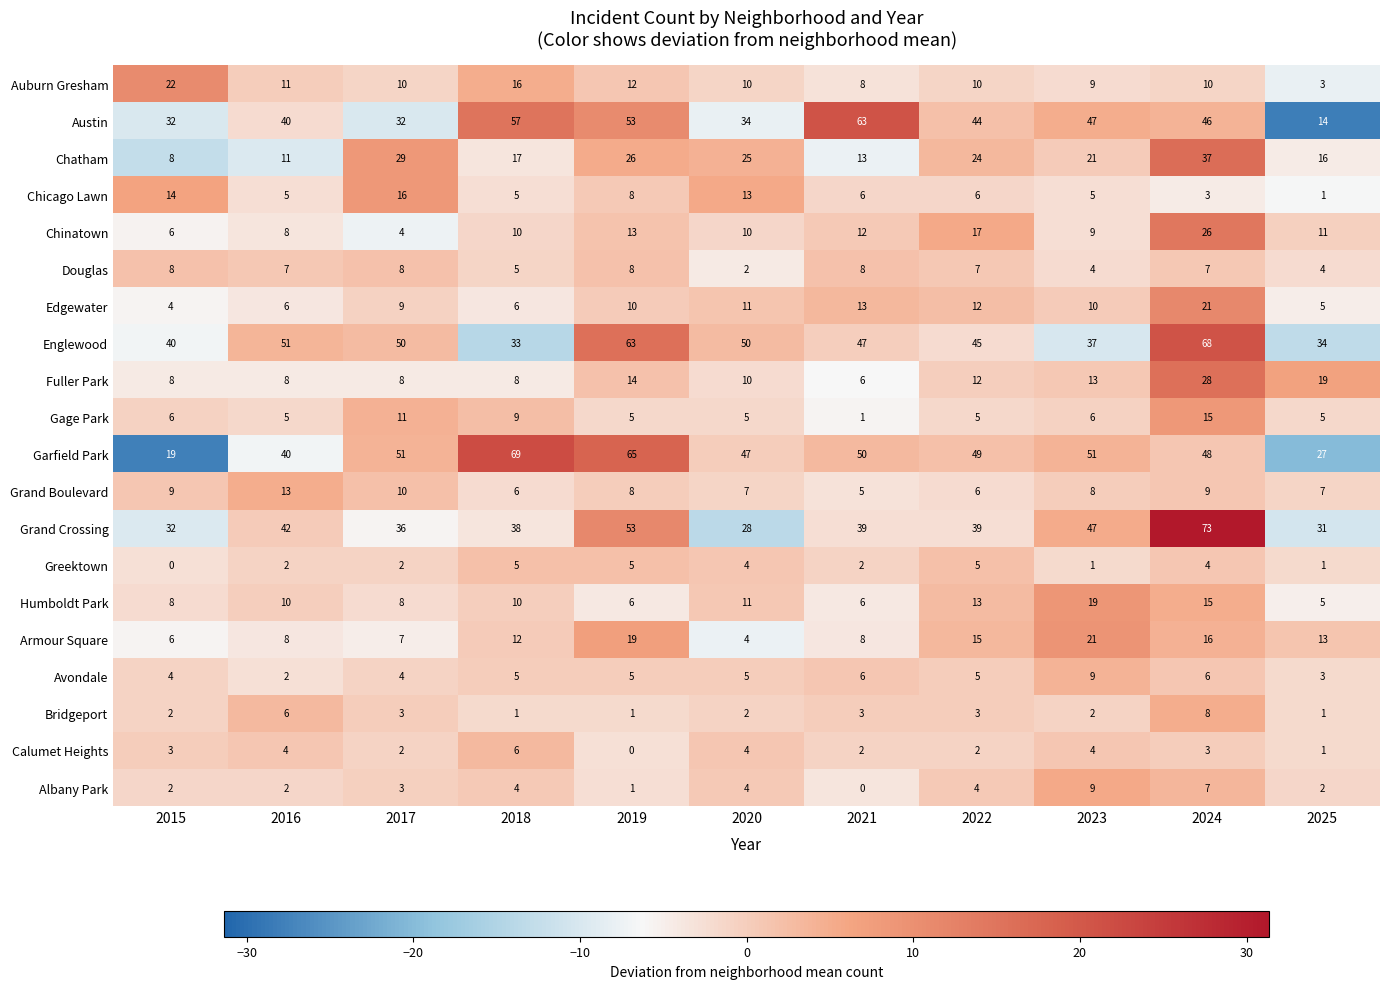

What is the maximum value shown in the chart?

73